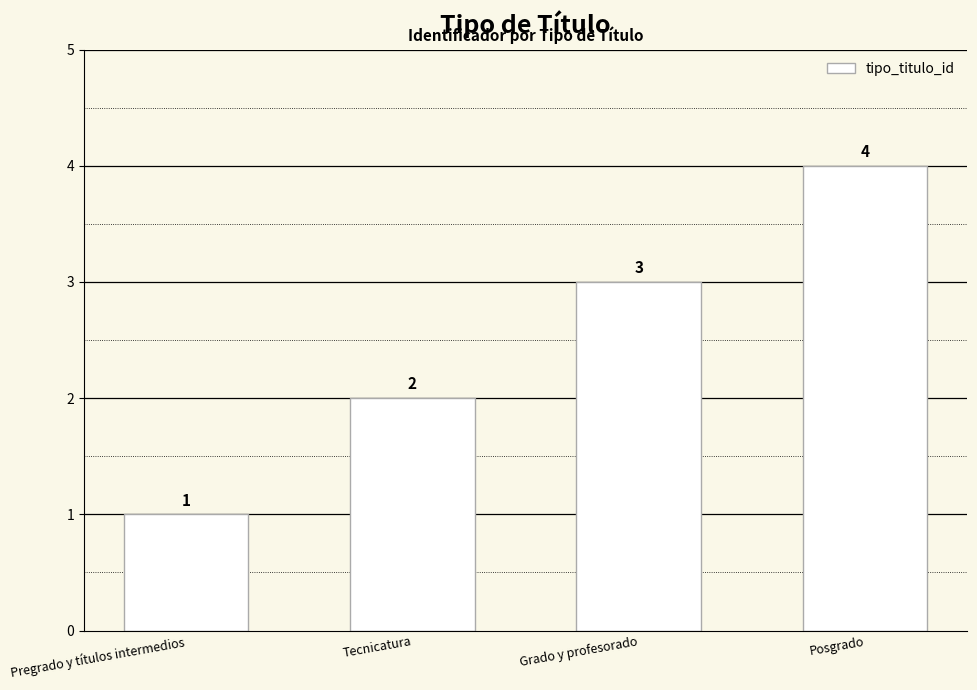

Reading left to right, extract all data points from this chart.

Pregrado y títulos intermedios=1	Tecnicatura=2	Grado y profesorado=3	Posgrado=4